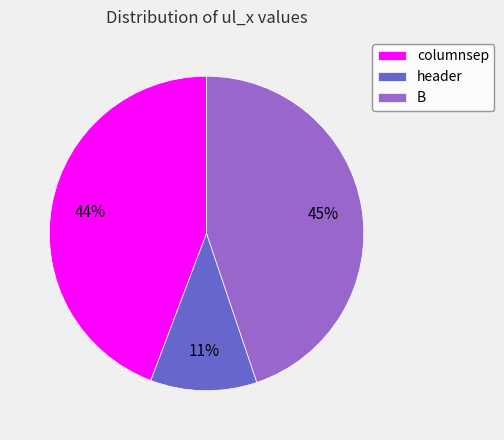

Do B and header together represent more than half of the pie?

Yes